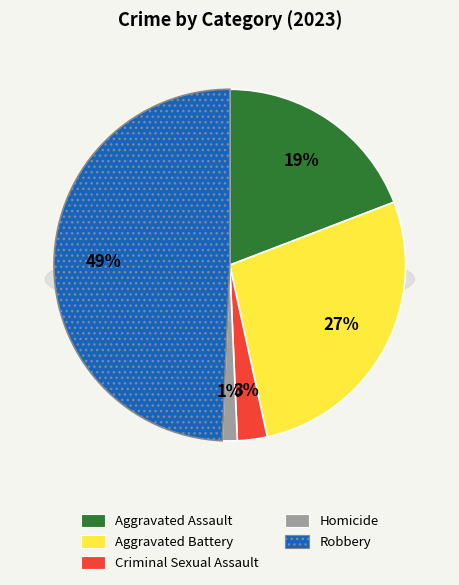

To the nearest percent, what percentage of the pie is Aggravated Battery?

27%